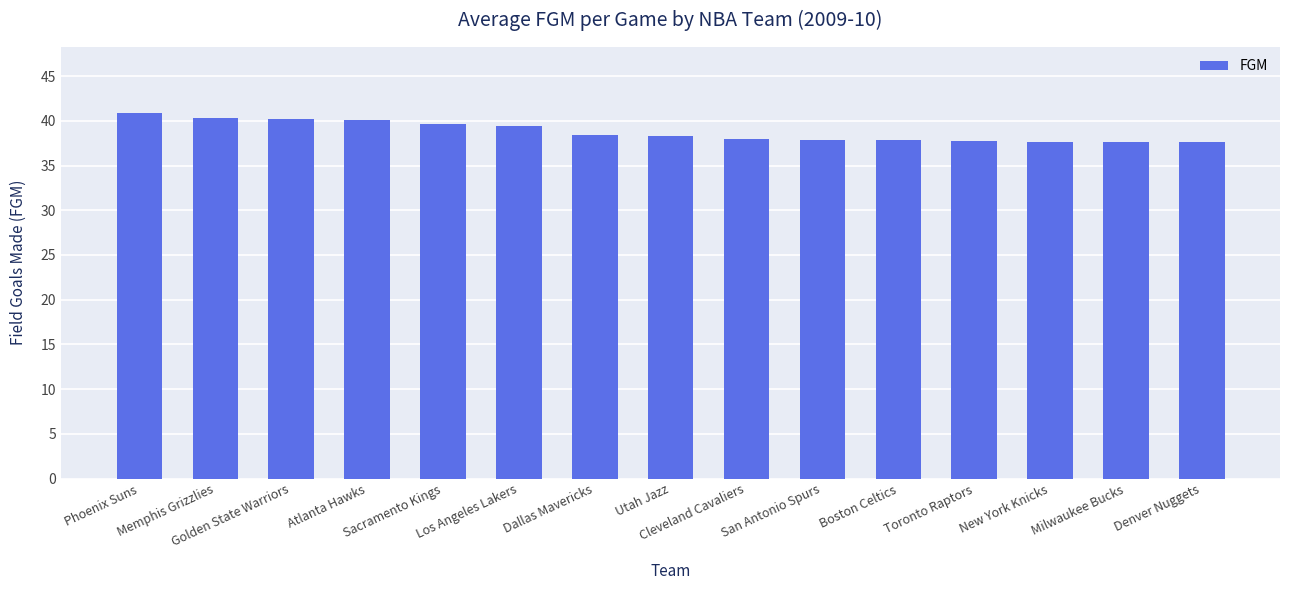

Does the chart contain stacked bars?

No